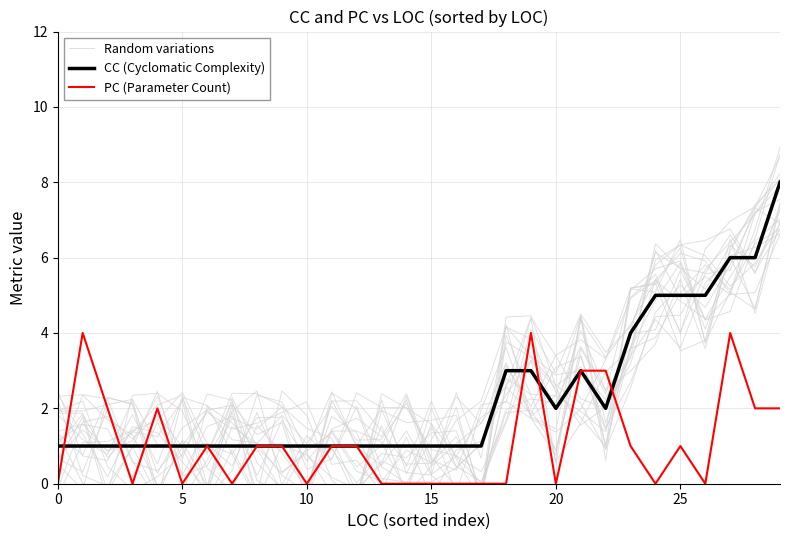

The value of CC (Cyclomatic Complexity) at 15 is 1. True or false?

True